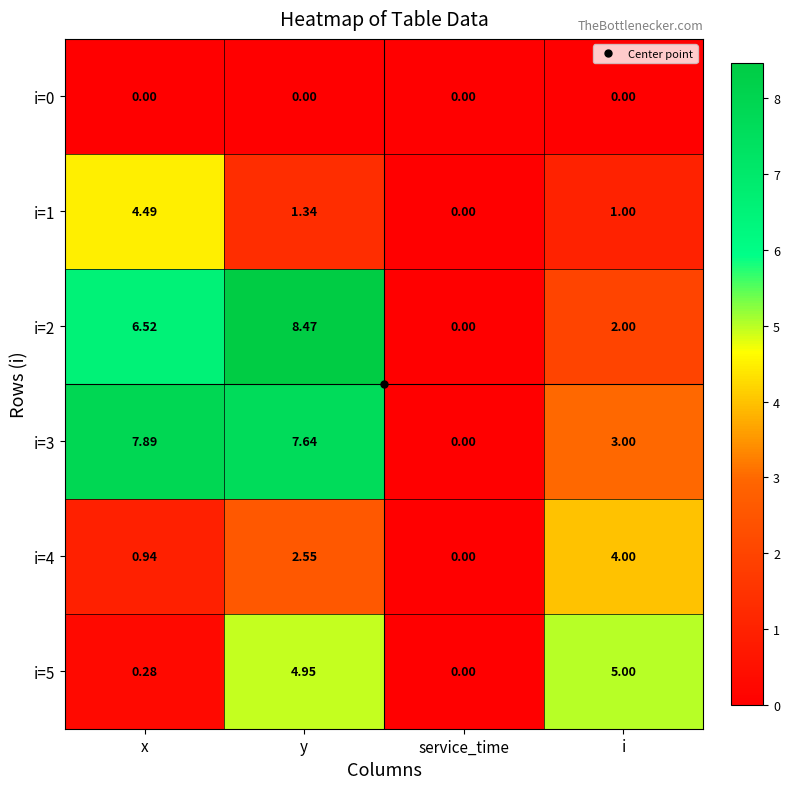

Rank the categories by i=3 value from lowest to highest.

service_time, i, y, x